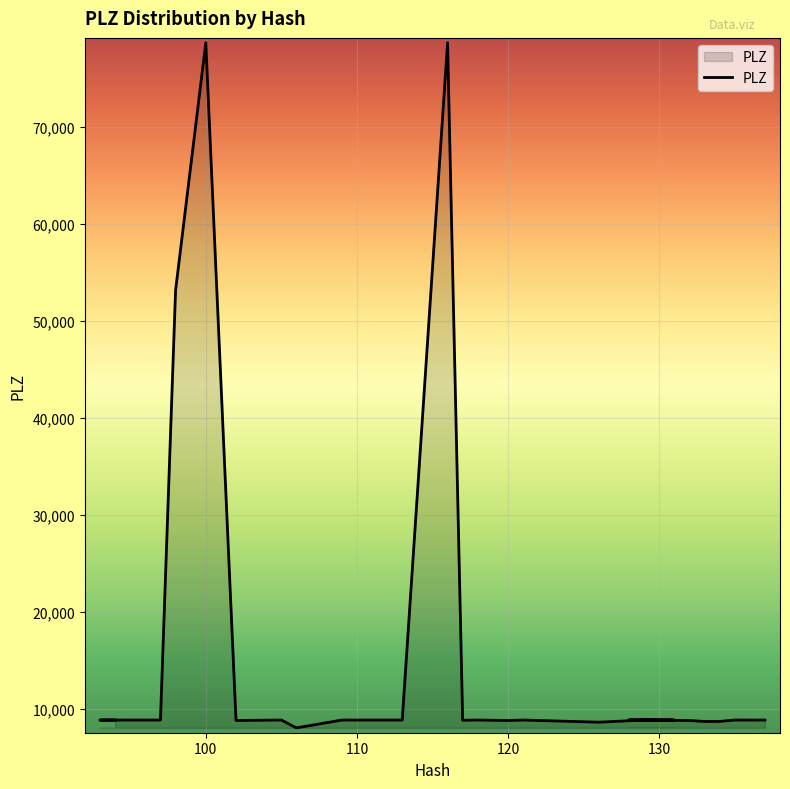

List the labels in order of value, largest first.

100, 116, 98, 128, 118, 105, 131, 94, 93, 97, 109, 110, 112, 113, 121, 129, 135, 137, 117, 102, 122, 120, 132, 133, 134, 126, 106